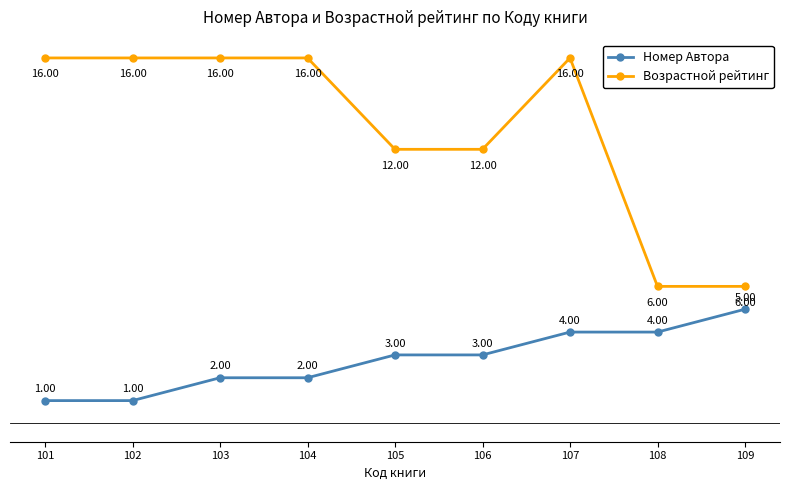

Count the Номер Автора values in the range 2 to 4.

6